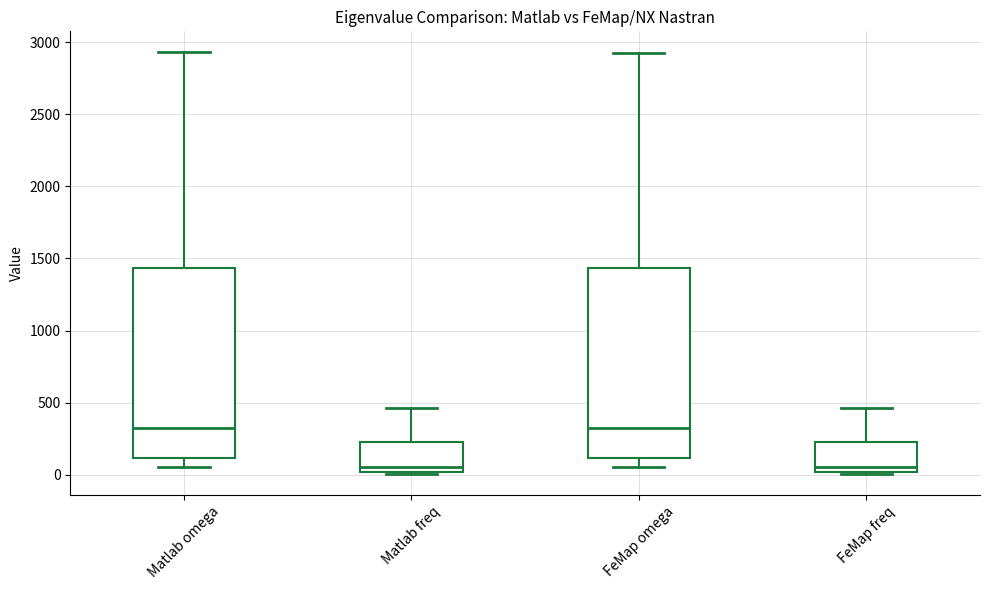

Reading left to right, read every box against the y-axis: the position of its median line, the range the box covers, and the ends of its whiskers. The values are not printed on the chart, so give them approximately, as read against the axis.

Matlab omega: median 300, box 100 to 1450, whiskers 50 to 2950
Matlab freq: median 50, box 0 to 250, whiskers 0 to 450
FeMap omega: median 300, box 100 to 1450, whiskers 50 to 2950
FeMap freq: median 50, box 0 to 250, whiskers 0 to 450